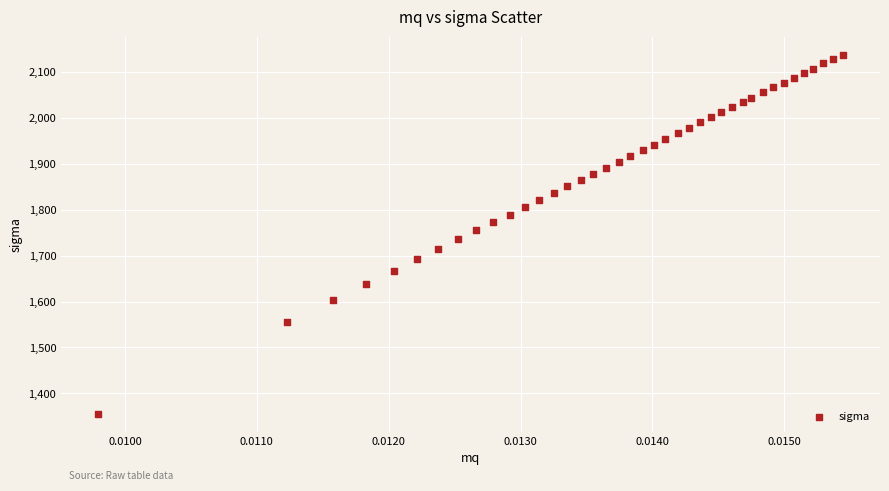

What is the range of Y values (max minus min)?

782.5